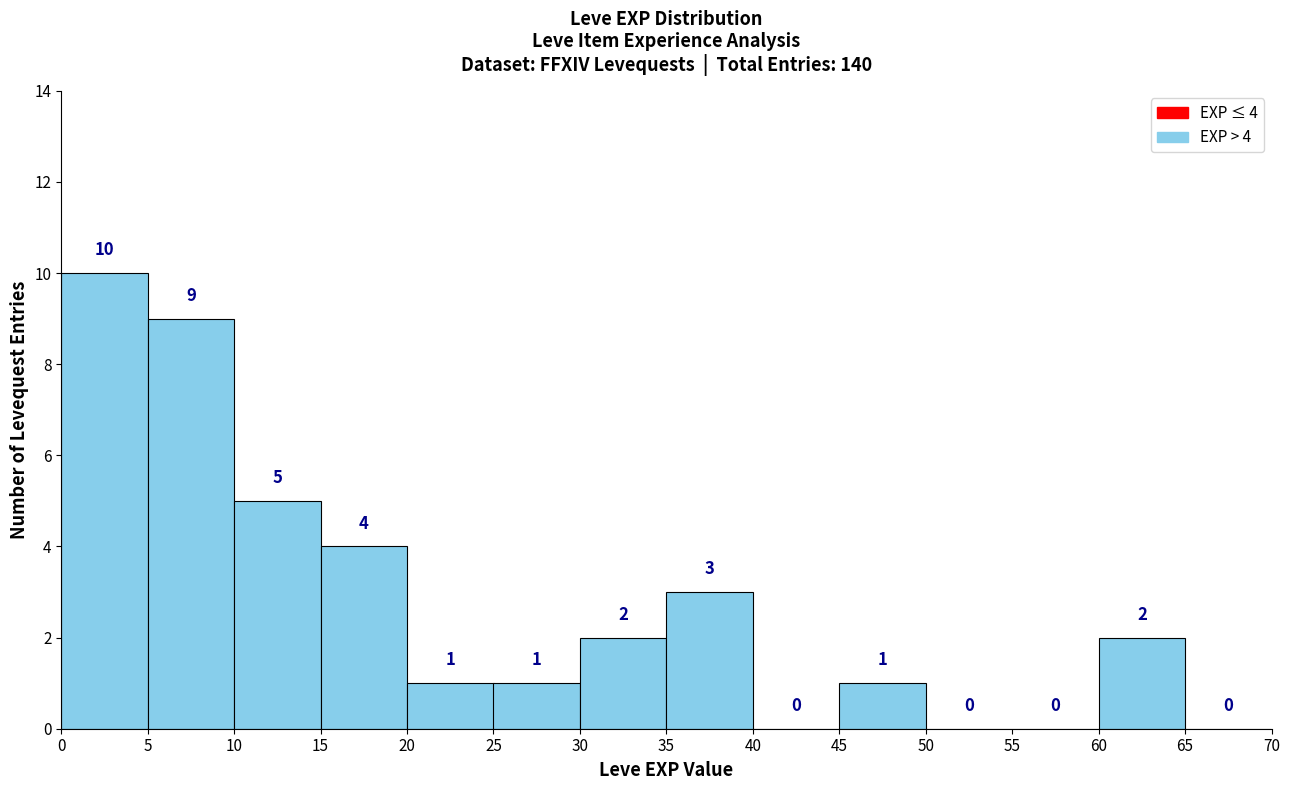

Which range on the x-axis has the tallest bar?

0 to 5